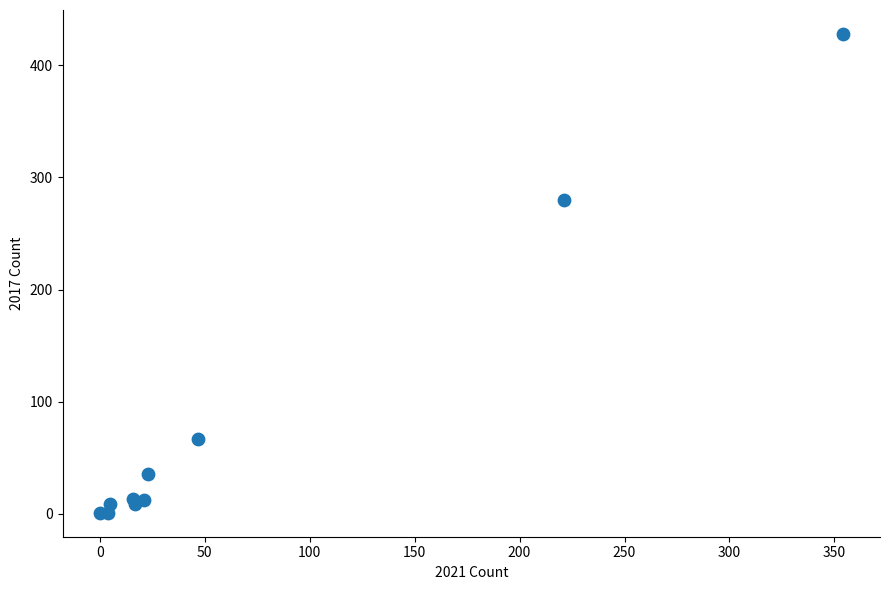

What Y value in the scatter plot is closest to 214?

280